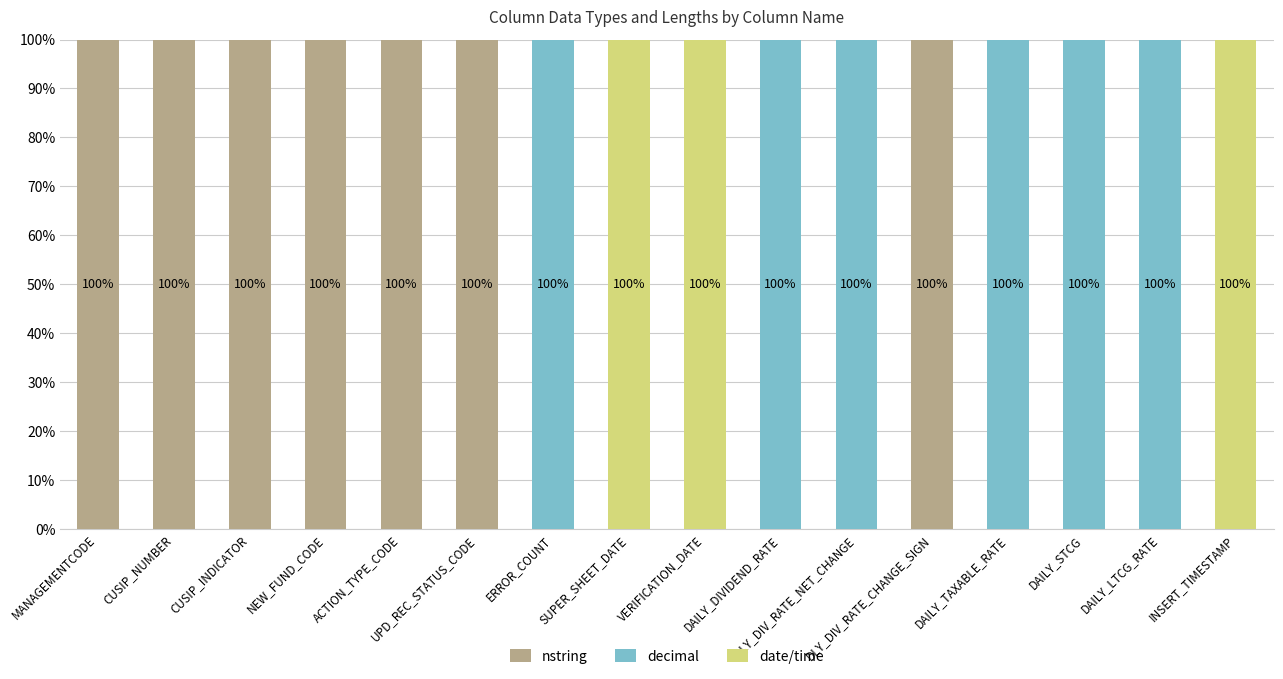

What is the maximum value for nstring?

100